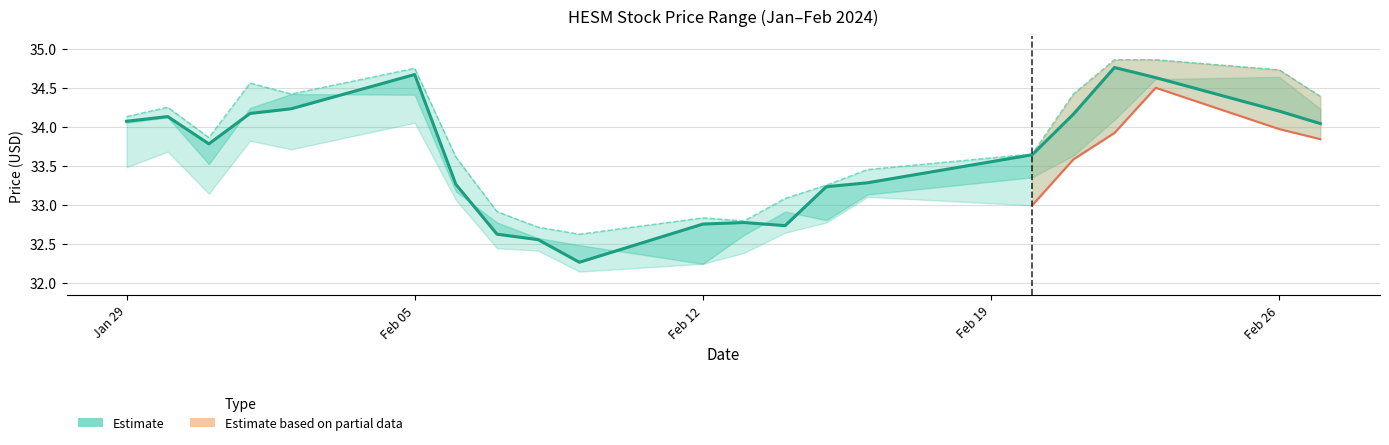

What is the sum of all Close values?

705.9